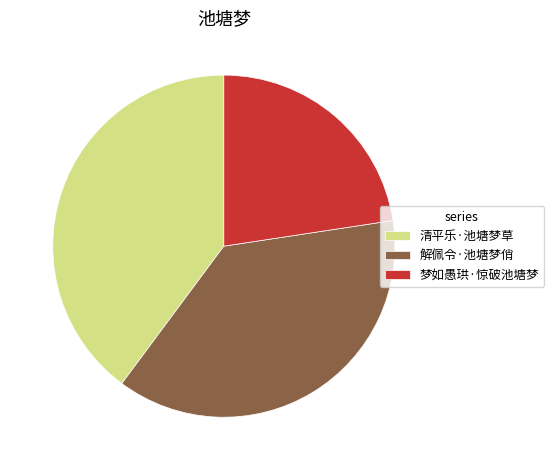

The 解佩令·池塘梦俏 slice represents 38% of the pie. True or false?

True